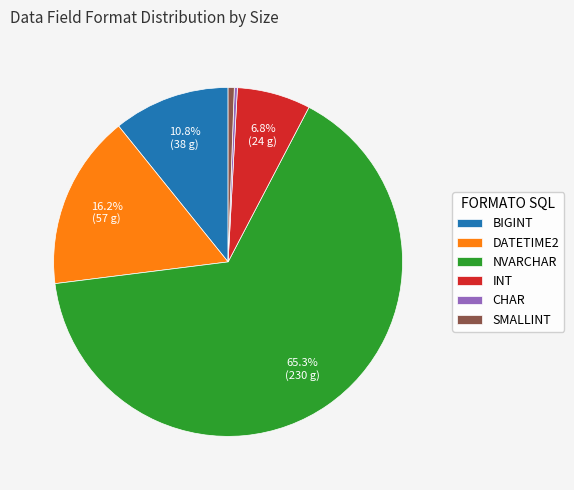

How many slices are in this pie chart?

6